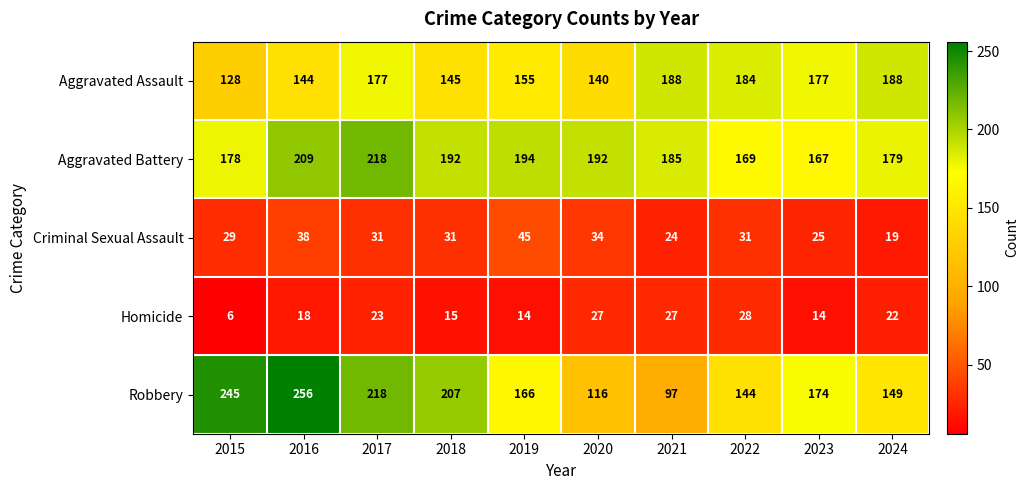

Which category has the lowest value across all series?

2015